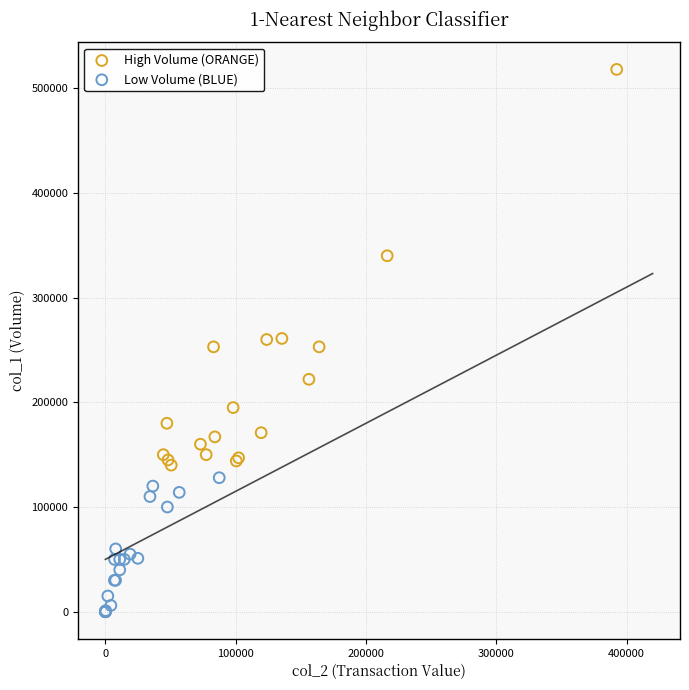

Which series has the largest Y range (max minus min)?

High Volume (ORANGE)